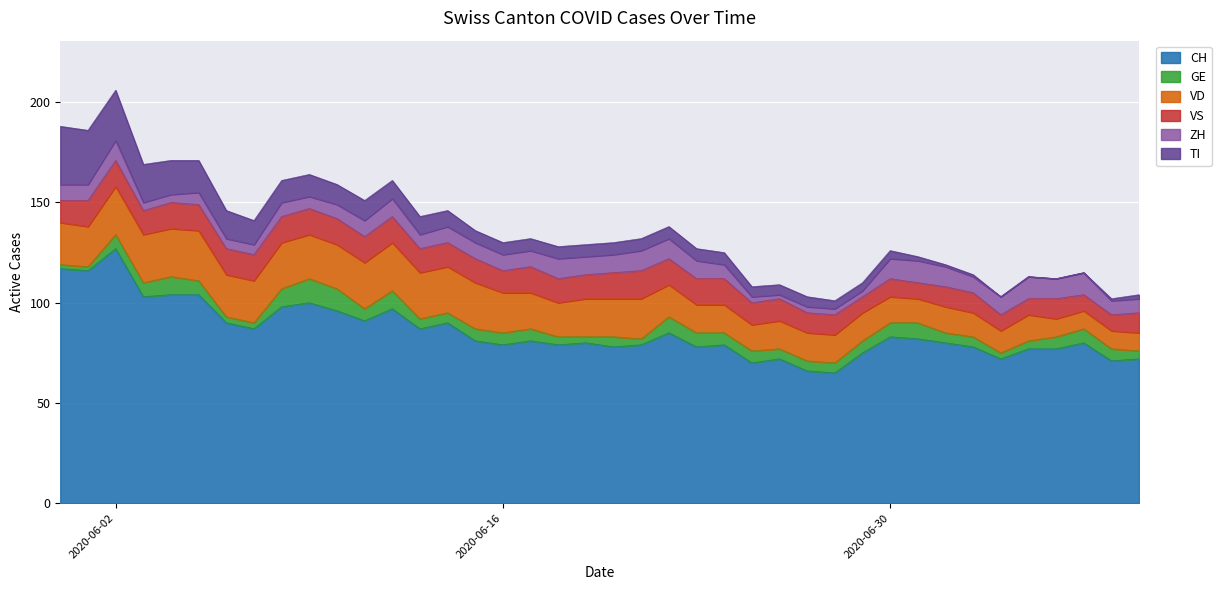

Reading right to left, extract all data points from this chart.

CH: 2020-07-09=72	2020-07-08=71	2020-07-07=80	2020-07-06=77	2020-07-05=77	2020-07-04=72	2020-07-03=78	2020-07-02=80	2020-07-01=82	2020-06-30=83	2020-06-29=75	2020-06-28=65	2020-06-27=66	2020-06-26=72	2020-06-25=70	2020-06-24=79	2020-06-23=78	2020-06-22=85	2020-06-21=79	2020-06-20=78	2020-06-19=80	2020-06-18=79	2020-06-17=81	2020-06-16=79	2020-06-15=81	2020-06-14=90	2020-06-13=87	2020-06-12=97	2020-06-11=91	2020-06-10=96	2020-06-09=100	2020-06-08=98	2020-06-07=87	2020-06-06=90	2020-06-05=104	2020-06-04=104	2020-06-03=103	2020-06-02=127	2020-06-01=116	2020-05-31=117
GE: 2020-07-09=4	2020-07-08=6	2020-07-07=7	2020-07-06=6	2020-07-05=4	2020-07-04=3	2020-07-03=5	2020-07-02=5	2020-07-01=8	2020-06-30=7	2020-06-29=6	2020-06-28=5	2020-06-27=5	2020-06-26=5	2020-06-25=6	2020-06-24=6	2020-06-23=7	2020-06-22=8	2020-06-21=3	2020-06-20=5	2020-06-19=3	2020-06-18=4	2020-06-17=6	2020-06-16=6	2020-06-15=6	2020-06-14=5	2020-06-13=5	2020-06-12=9	2020-06-11=6	2020-06-10=11	2020-06-09=12	2020-06-08=9	2020-06-07=3	2020-06-06=3	2020-06-05=7	2020-06-04=9	2020-06-03=7	2020-06-02=7	2020-06-01=2	2020-05-31=2
VD: 2020-07-09=9	2020-07-08=9	2020-07-07=9	2020-07-06=9	2020-07-05=13	2020-07-04=11	2020-07-03=12	2020-07-02=13	2020-07-01=12	2020-06-30=13	2020-06-29=14	2020-06-28=14	2020-06-27=14	2020-06-26=14	2020-06-25=13	2020-06-24=14	2020-06-23=14	2020-06-22=16	2020-06-21=20	2020-06-20=19	2020-06-19=19	2020-06-18=17	2020-06-17=18	2020-06-16=20	2020-06-15=23	2020-06-14=23	2020-06-13=23	2020-06-12=24	2020-06-11=23	2020-06-10=22	2020-06-09=22	2020-06-08=23	2020-06-07=21	2020-06-06=21	2020-06-05=25	2020-06-04=24	2020-06-03=24	2020-06-02=24	2020-06-01=20	2020-05-31=21
VS: 2020-07-09=10	2020-07-08=8	2020-07-07=8	2020-07-06=10	2020-07-05=8	2020-07-04=8	2020-07-03=10	2020-07-02=10	2020-07-01=8	2020-06-30=9	2020-06-29=8	2020-06-28=10	2020-06-27=10	2020-06-26=11	2020-06-25=11	2020-06-24=13	2020-06-23=13	2020-06-22=13	2020-06-21=14	2020-06-20=13	2020-06-19=12	2020-06-18=12	2020-06-17=13	2020-06-16=11	2020-06-15=12	2020-06-14=12	2020-06-13=12	2020-06-12=13	2020-06-11=13	2020-06-10=13	2020-06-09=13	2020-06-08=13	2020-06-07=13	2020-06-06=13	2020-06-05=13	2020-06-04=13	2020-06-03=12	2020-06-02=13	2020-06-01=13	2020-05-31=11
ZH: 2020-07-09=7	2020-07-08=7	2020-07-07=11	2020-07-06=10	2020-07-05=11	2020-07-04=9	2020-07-03=8	2020-07-02=10	2020-07-01=11	2020-06-30=10	2020-06-29=3	2020-06-28=3	2020-06-27=3	2020-06-26=2	2020-06-25=3	2020-06-24=7	2020-06-23=9	2020-06-22=10	2020-06-21=10	2020-06-20=9	2020-06-19=9	2020-06-18=10	2020-06-17=8	2020-06-16=8	2020-06-15=8	2020-06-14=8	2020-06-13=7	2020-06-12=9	2020-06-11=8	2020-06-10=7	2020-06-09=6	2020-06-08=7	2020-06-07=5	2020-06-06=5	2020-06-05=6	2020-06-04=4	2020-06-03=4	2020-06-02=10	2020-06-01=8	2020-05-31=8
TI: 2020-07-09=2	2020-07-08=1	2020-07-07=0	2020-07-06=0	2020-07-05=0	2020-07-04=0	2020-07-03=1	2020-07-02=1	2020-07-01=2	2020-06-30=4	2020-06-29=4	2020-06-28=4	2020-06-27=5	2020-06-26=5	2020-06-25=5	2020-06-24=6	2020-06-23=6	2020-06-22=6	2020-06-21=6	2020-06-20=6	2020-06-19=6	2020-06-18=6	2020-06-17=6	2020-06-16=6	2020-06-15=6	2020-06-14=8	2020-06-13=9	2020-06-12=9	2020-06-11=10	2020-06-10=10	2020-06-09=11	2020-06-08=11	2020-06-07=12	2020-06-06=14	2020-06-05=16	2020-06-04=17	2020-06-03=19	2020-06-02=25	2020-06-01=27	2020-05-31=29